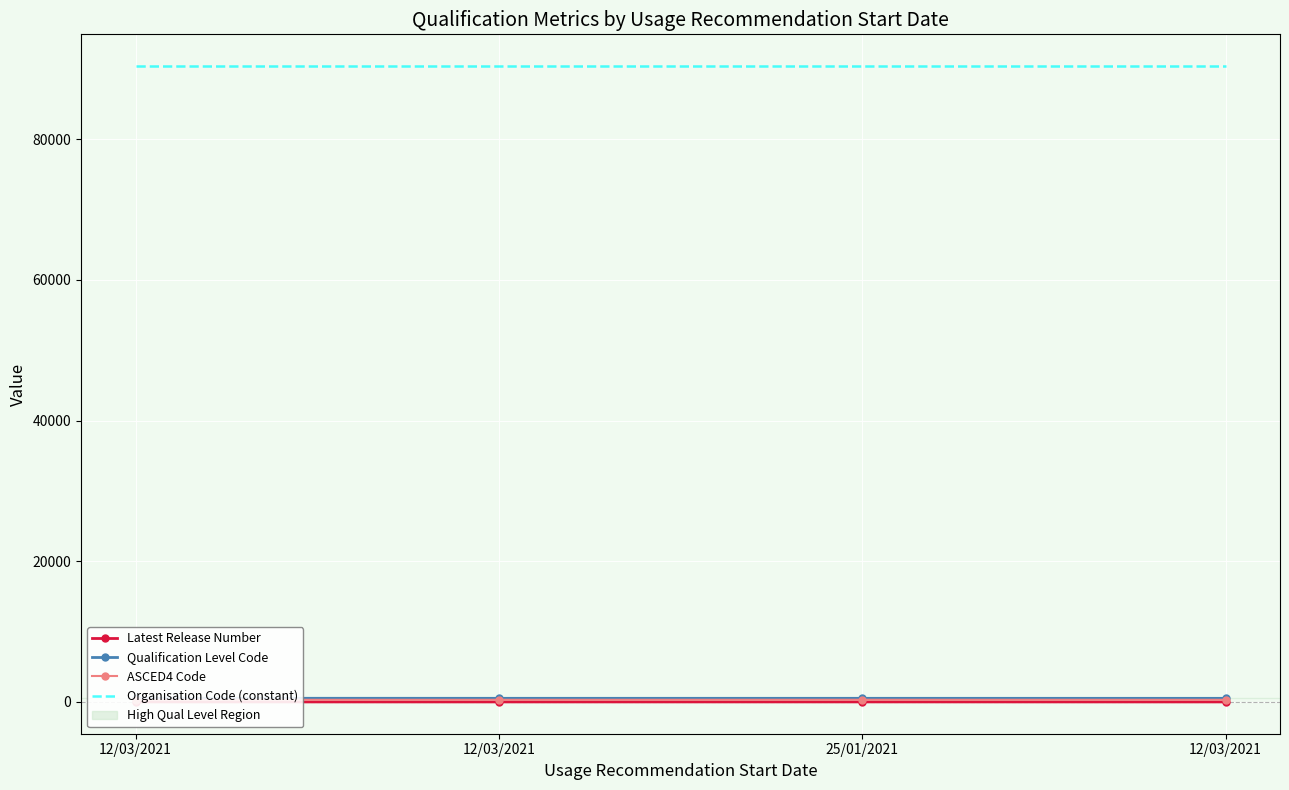

List the labels in order of Organisation Code (constant) value, smallest first.

12/03/2021, 12/03/2021, 25/01/2021, 12/03/2021